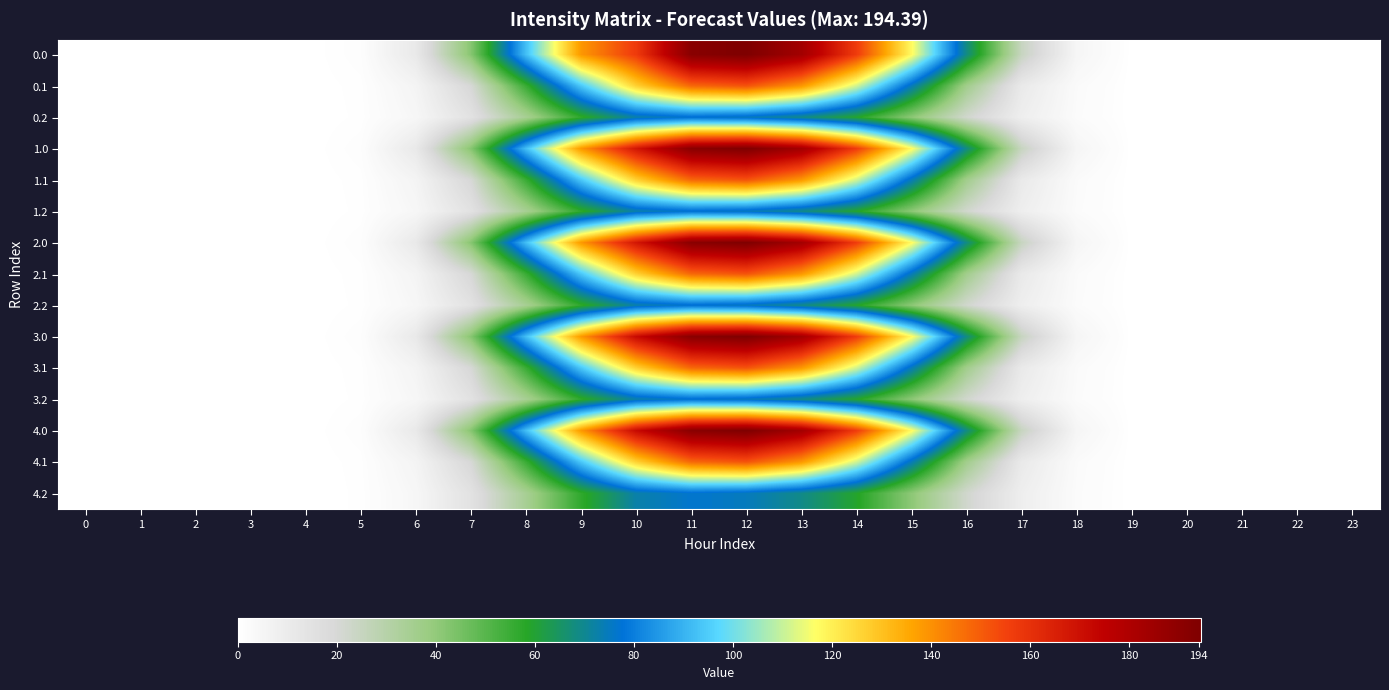

Rank the series by their maximum value, from lowest to highest.

0.2, 1.2, 2.2, 3.2, 4.2, 0.1, 1.1, 2.1, 3.1, 4.1, 0.0, 1.0, 2.0, 3.0, 4.0